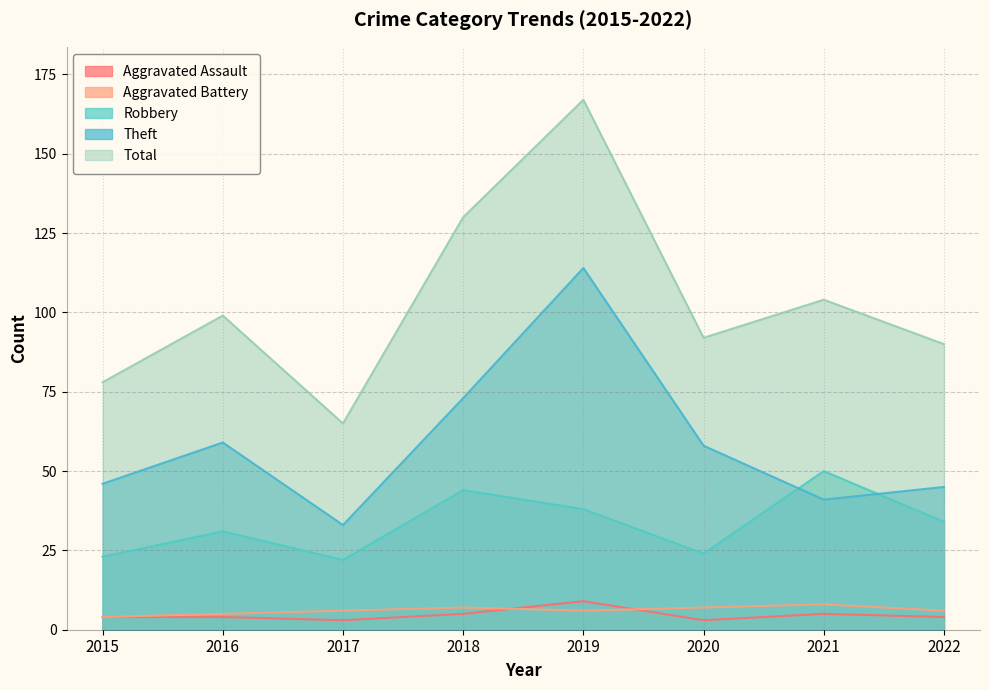

True or false: Aggravated Assault and Robbery cross at least once.

False